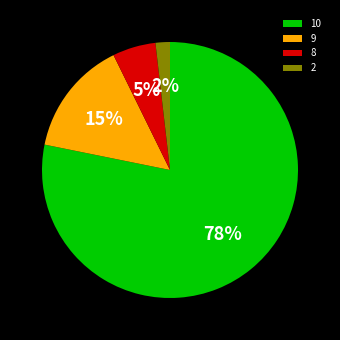

Is it true that 2 is 2% of the pie?

True